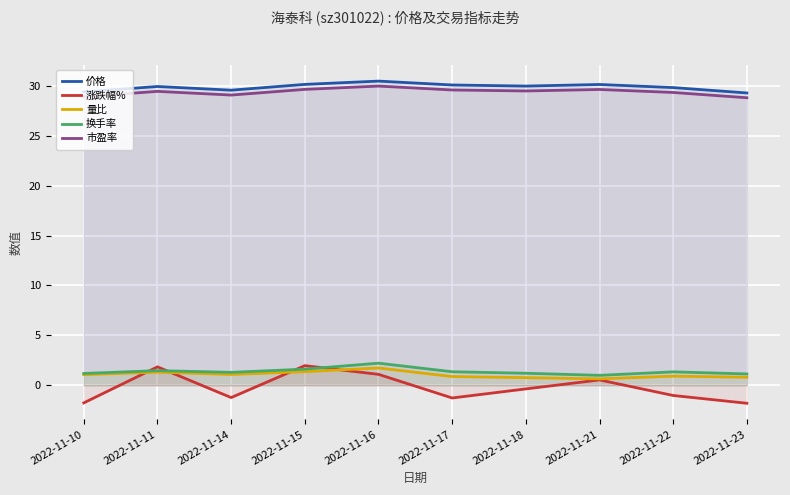

How many lines are shown in the chart?

5